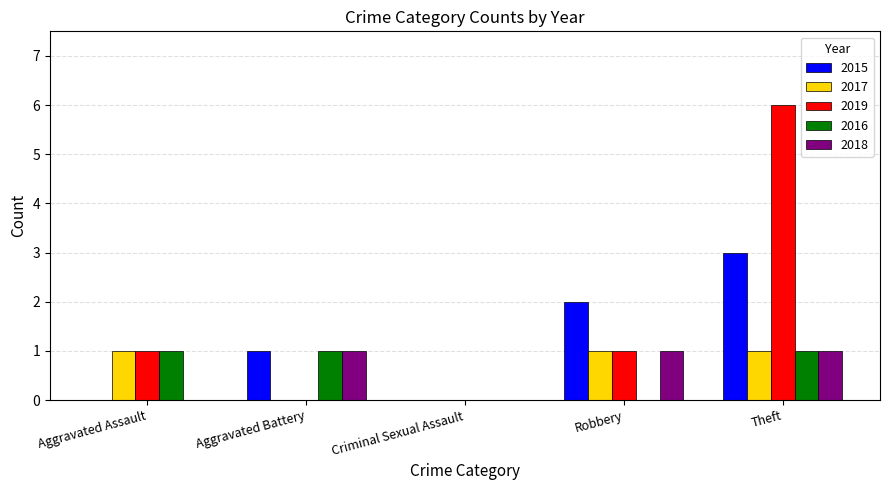

Which series changed the most between Aggravated Assault and Robbery?

2015